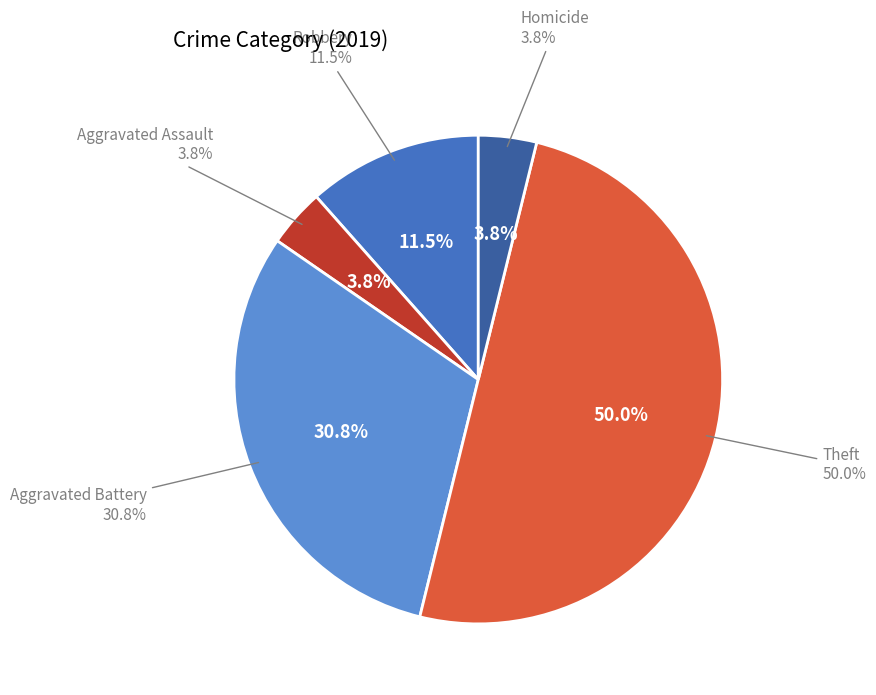

How many slices are in this pie chart?

5